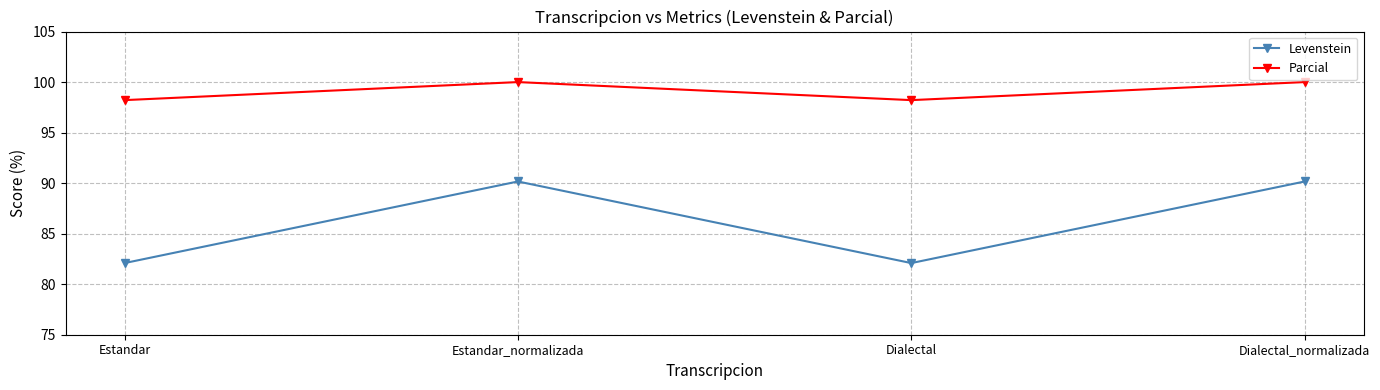

In Parcial, how many points are lower than both neighbors (excluding endpoints)?

1